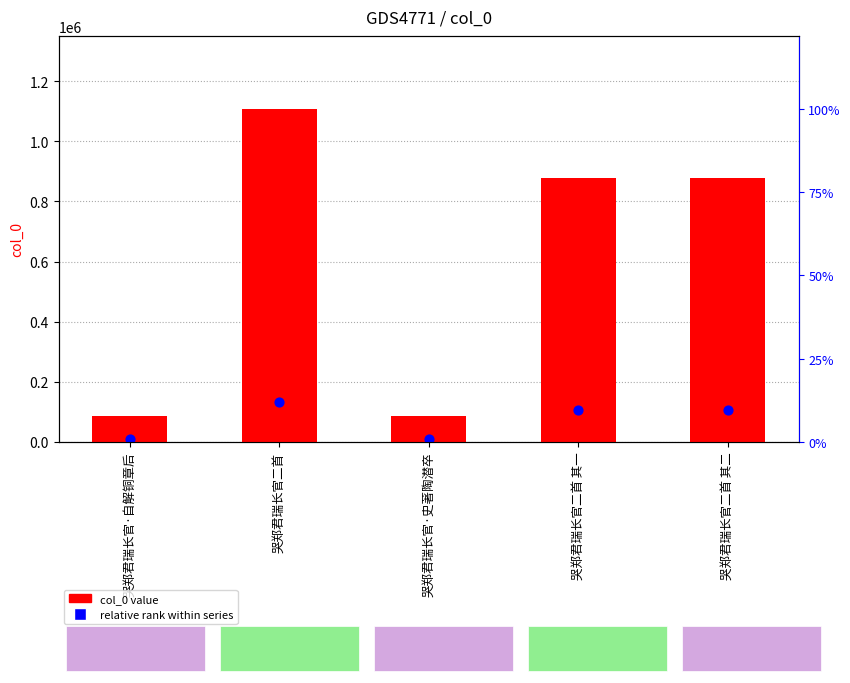

What is the total value across all series at 哭郑君瑞长官二首 其一?

982628.6